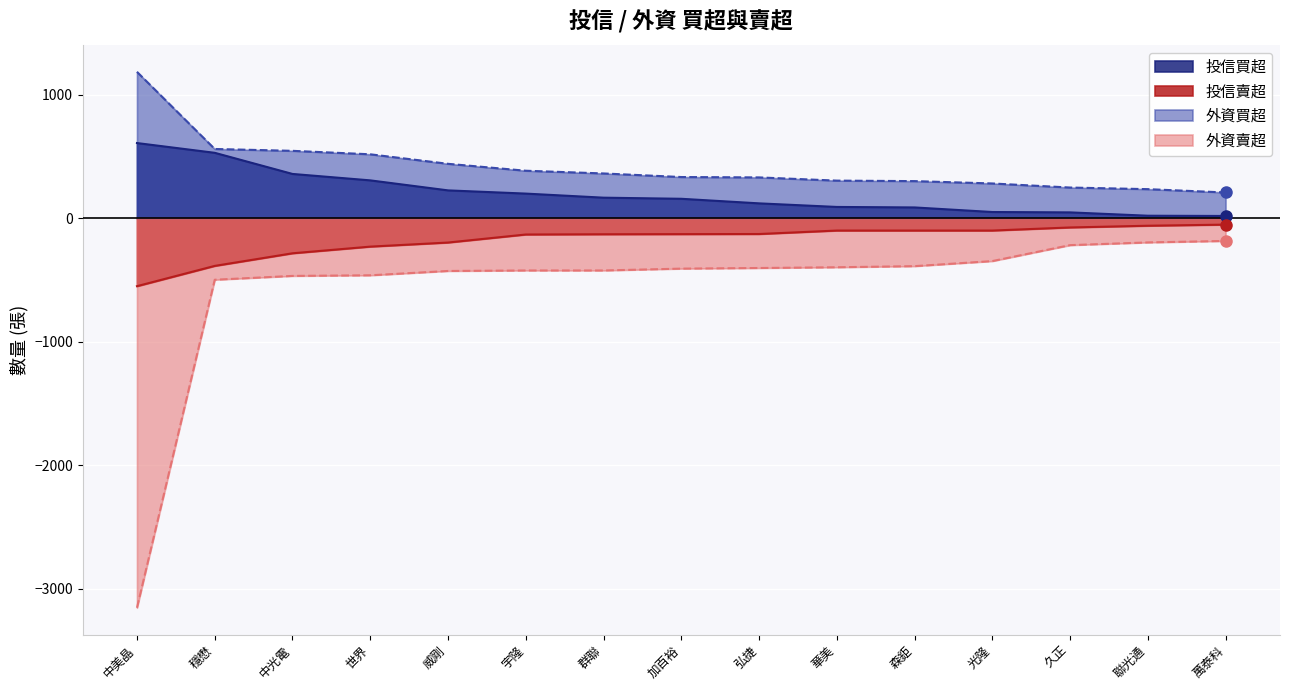

At which label is 投信買超 closest to 313?

世界